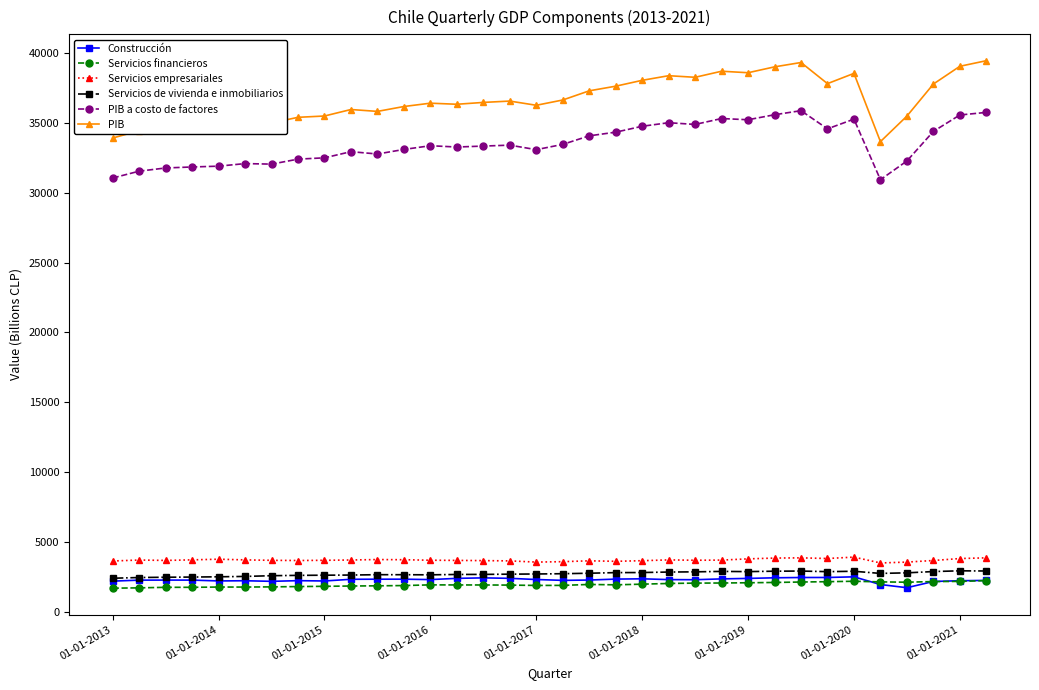

Which series has the largest total across all categories?

PIB